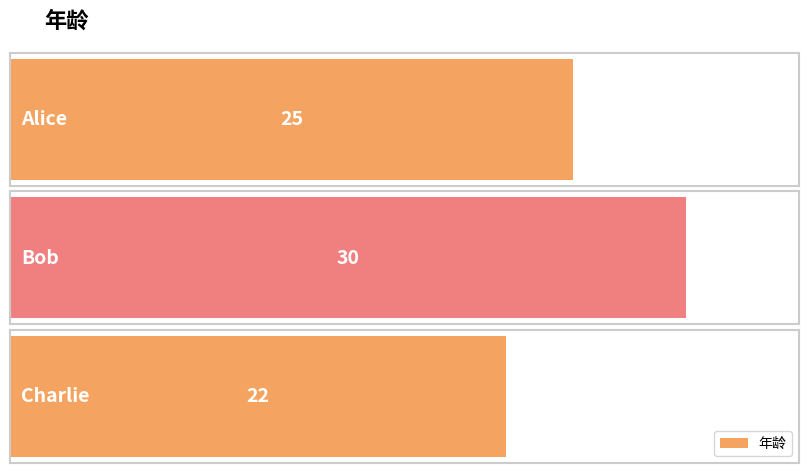

The chart shows a value of 17 at Bob. True or false?

False